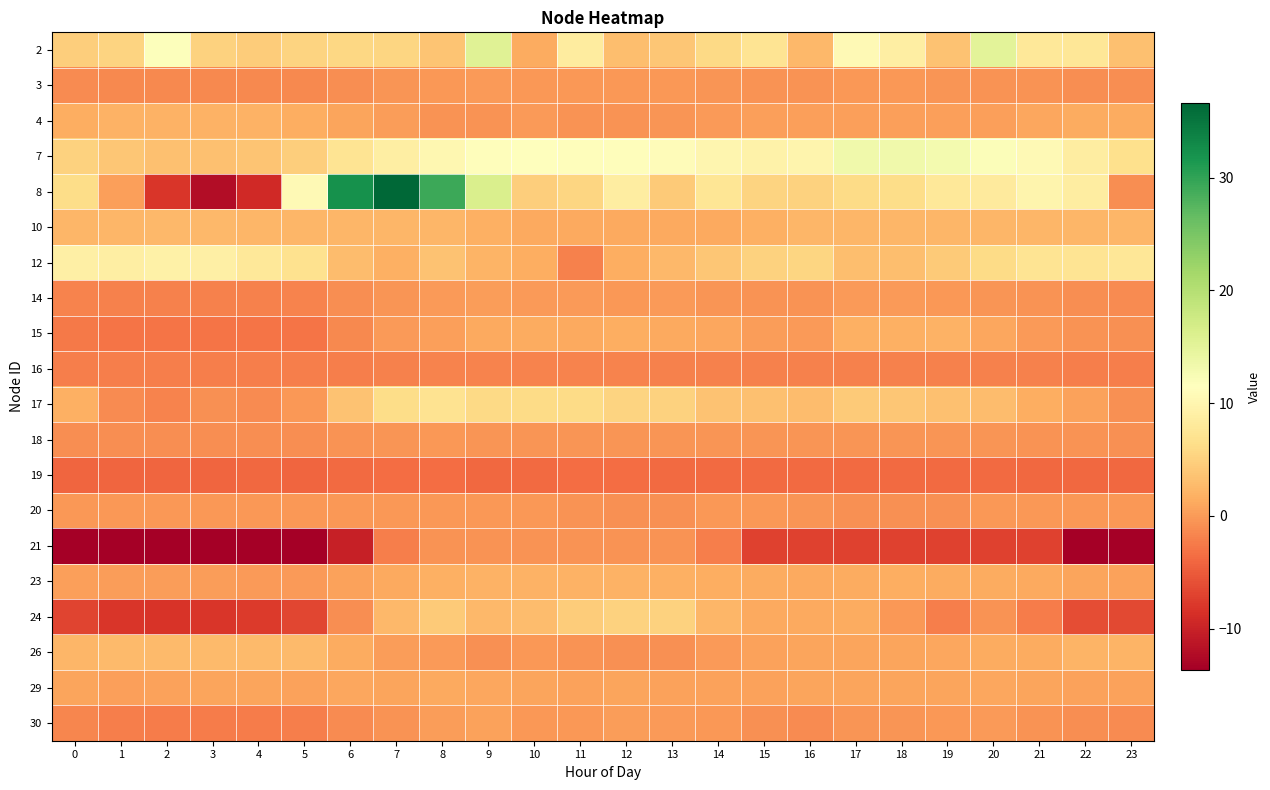

Which has a higher value, 17 or 3?

17